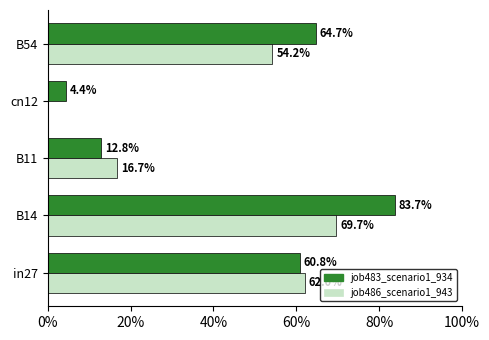

What is the difference between the maximum and minimum values in the job483_scenario1_934 series?

0.8